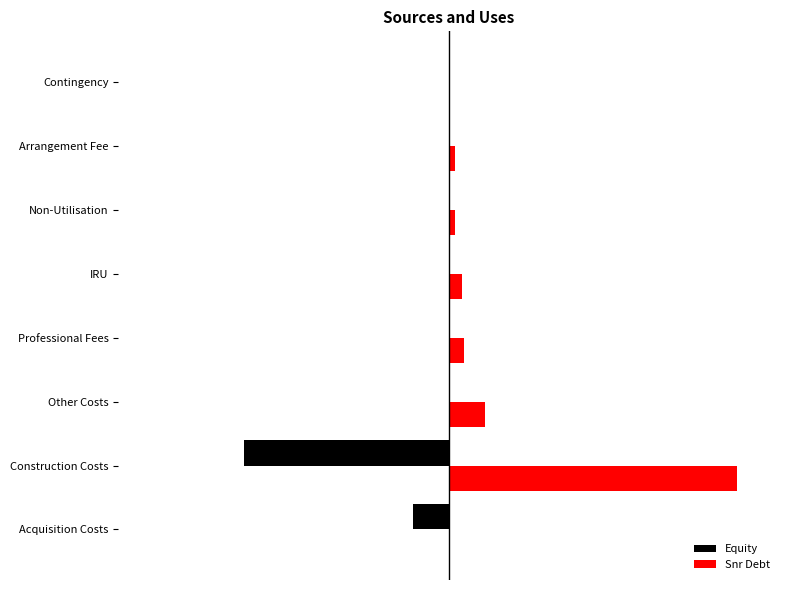

Rank the categories by Snr Debt value from lowest to highest.

Acquisition Costs, Contingency, Arrangement Fee, Non-Utilisation, IRU, Professional Fees, Other Costs, Construction Costs